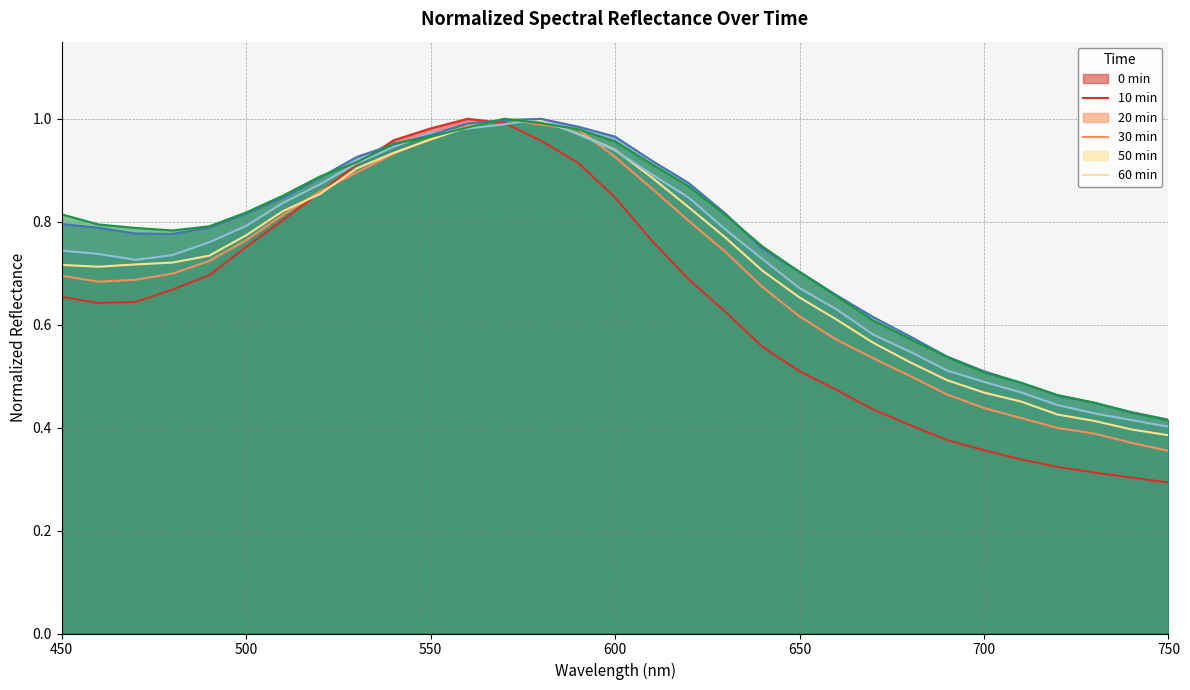

Which has a higher value, 490 or 630?

490